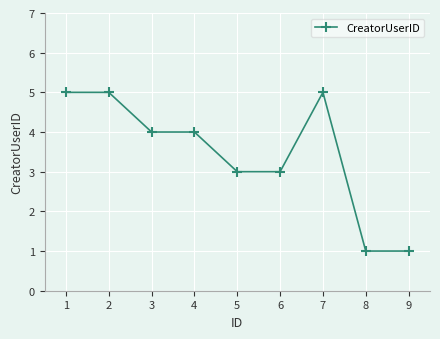

How many lines are shown in the chart?

1